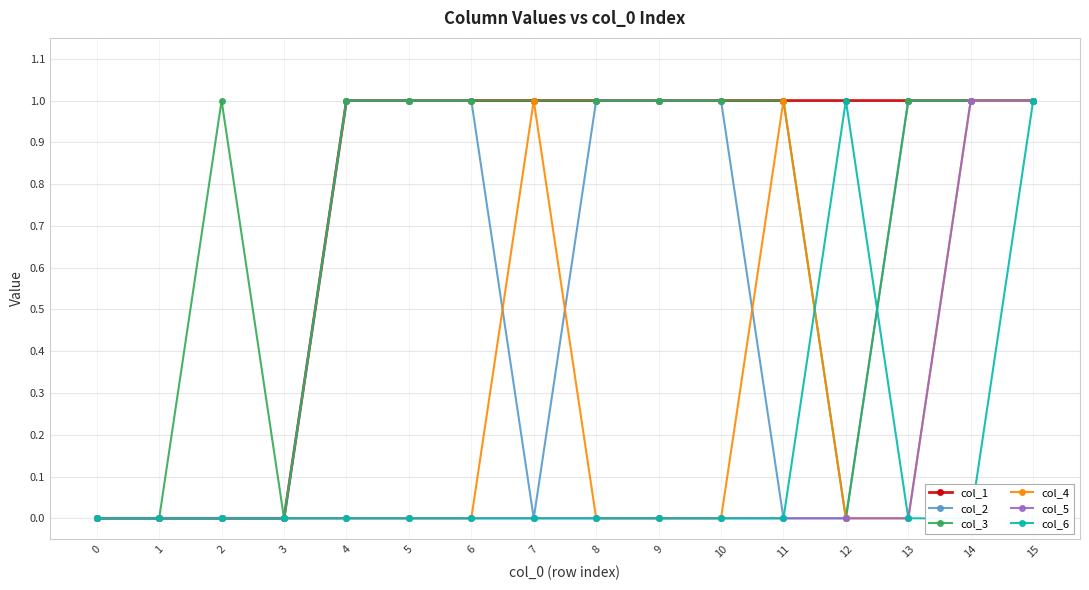

What is the total value across all series at 10?

3